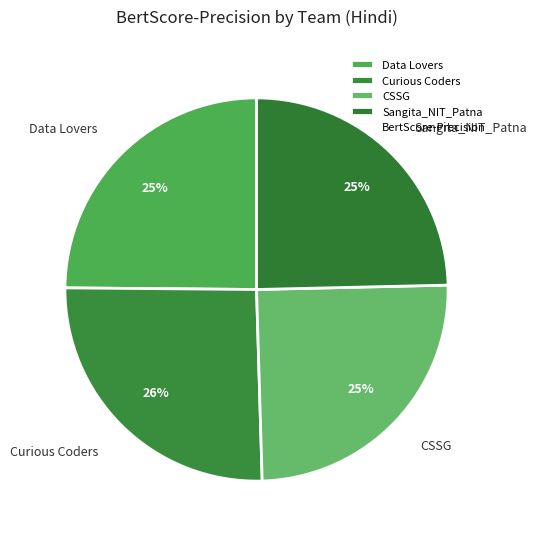

Is the sum of Data Lovers and Sangita_NIT_Patna greater than half?

No